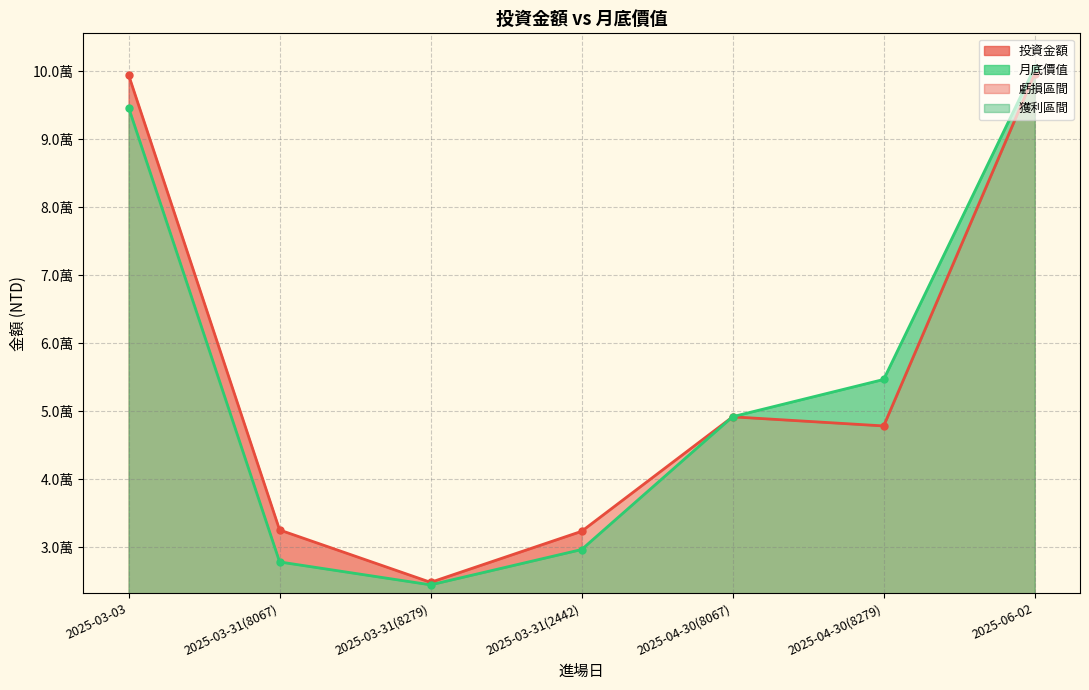

True or false: 月底價值 has more than 1 points higher than both neighbors.

False